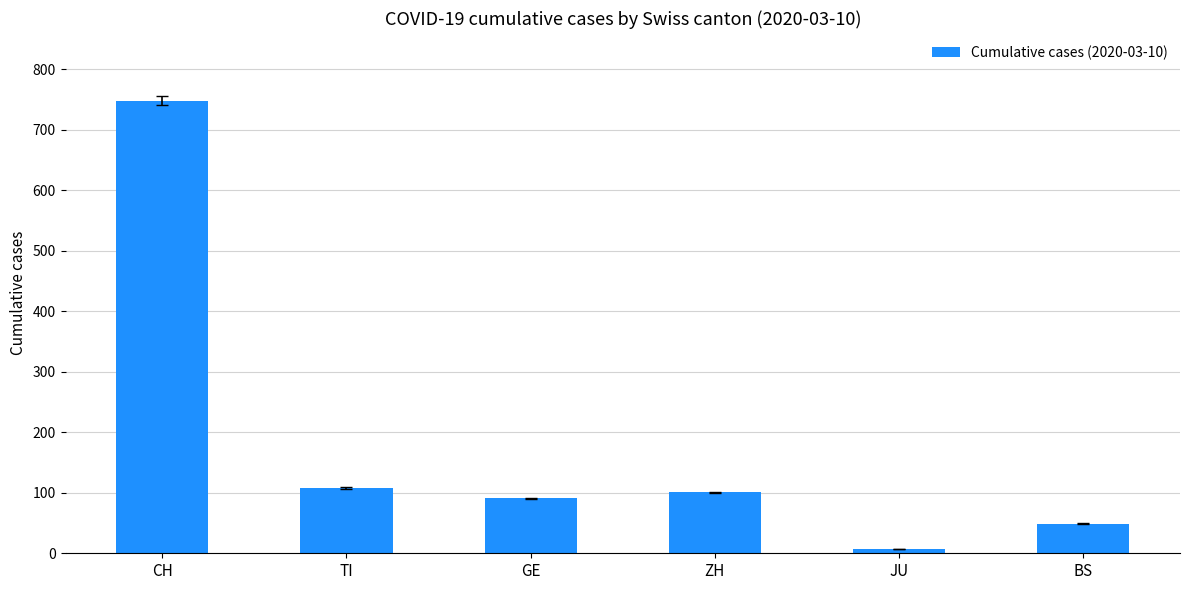

What is the difference between the values at ZH and CH?

647